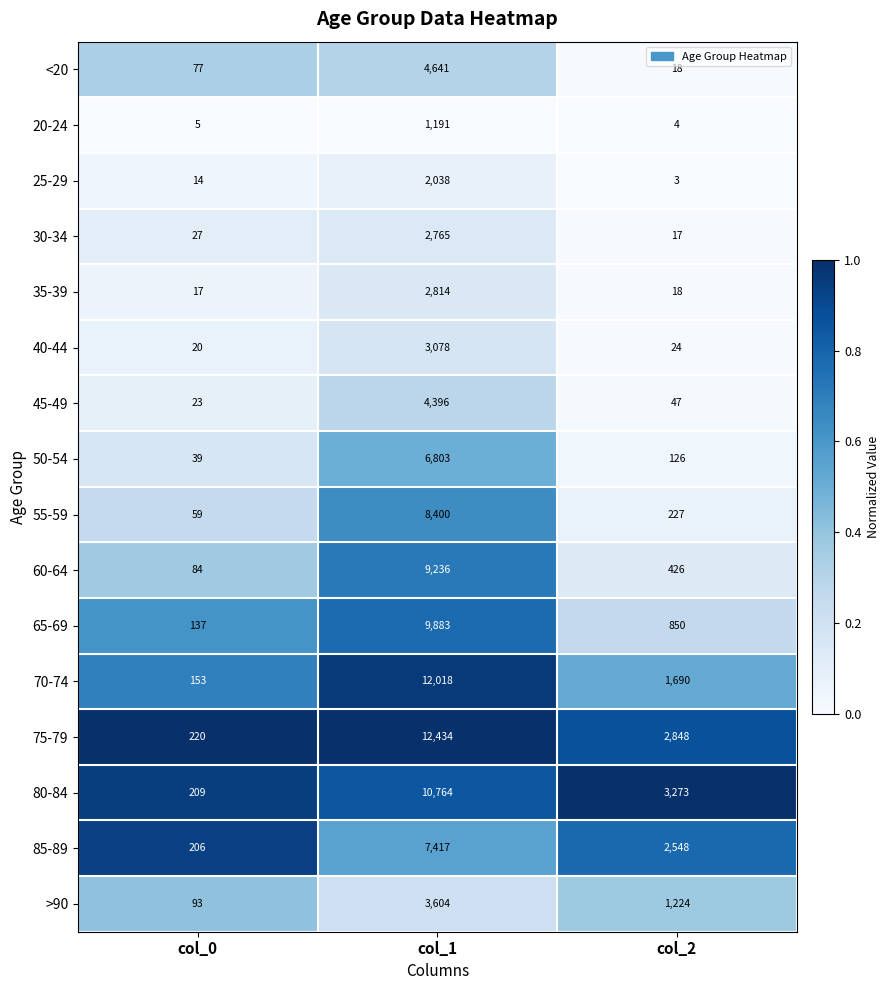

True or false: 80-84 has a value of 3273 at col_2.

True